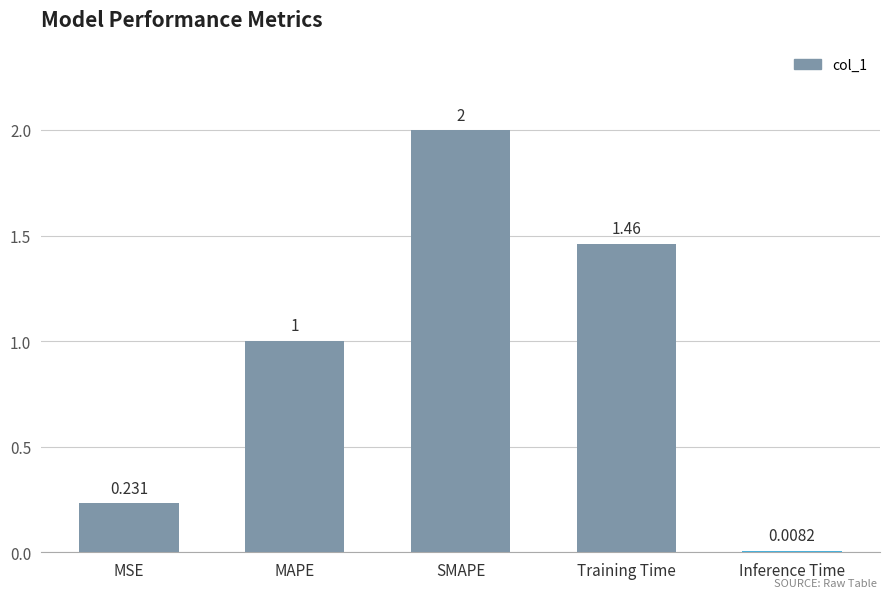

What is the label of the 4th bar from the right?

MAPE